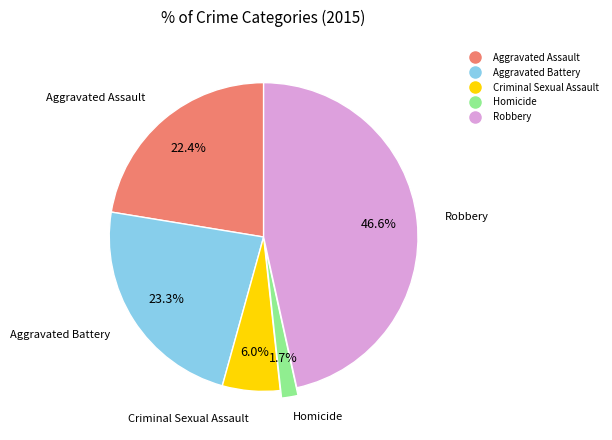

To the nearest percent, what is the average slice percentage?

20%